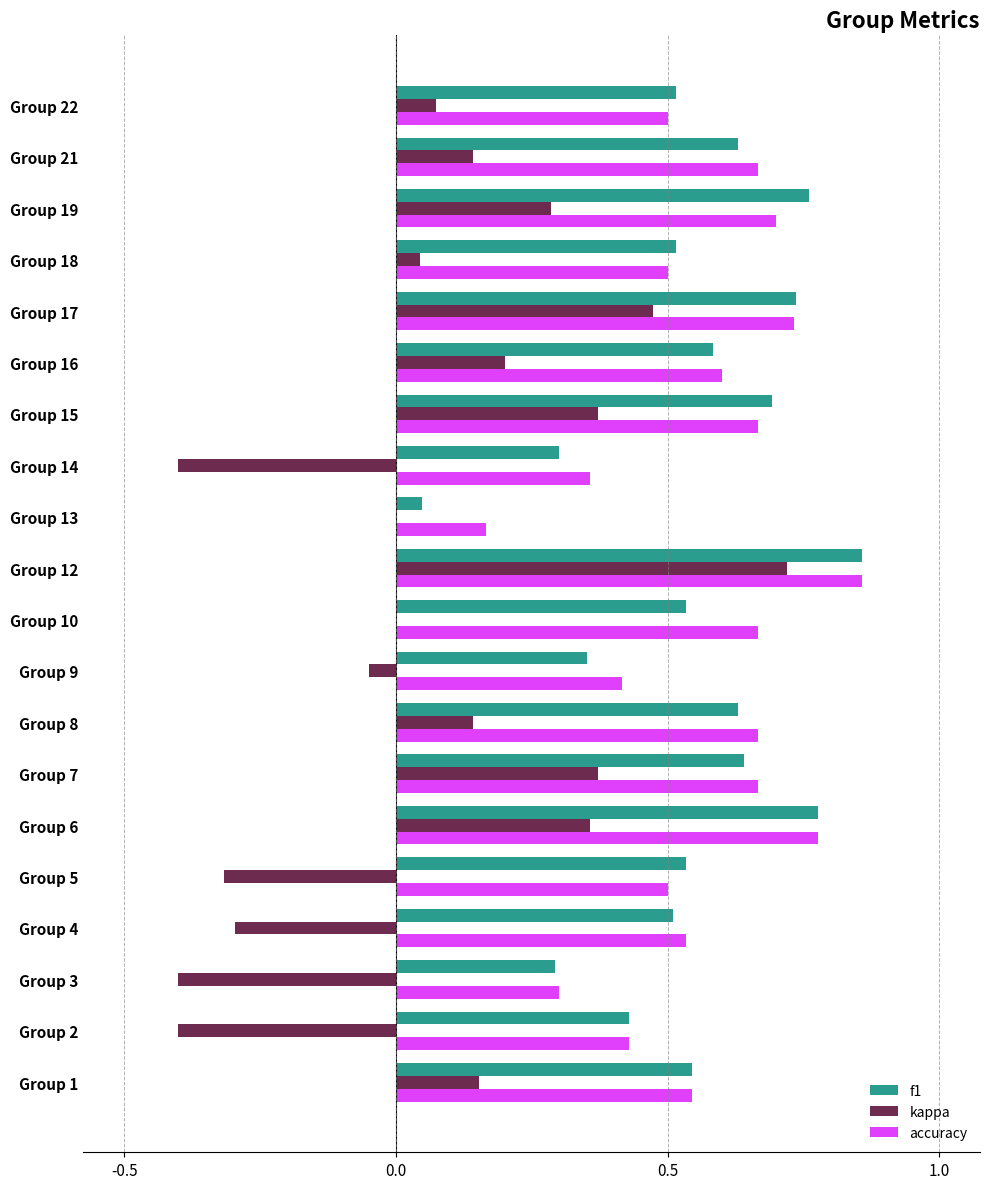

What is the sum of all f1 values?

10.9